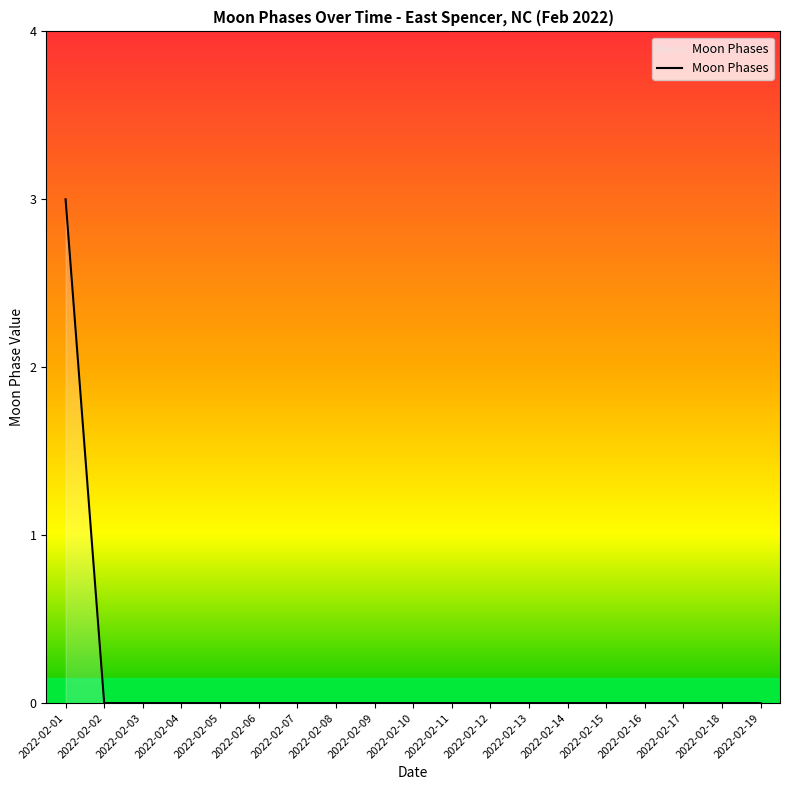

Reading left to right, extract all data points from this chart.

2022-02-01=3	2022-02-02=0	2022-02-03=0	2022-02-04=0	2022-02-05=0	2022-02-06=0	2022-02-07=0	2022-02-08=0	2022-02-09=0	2022-02-10=0	2022-02-11=0	2022-02-12=0	2022-02-13=0	2022-02-14=0	2022-02-15=0	2022-02-16=0	2022-02-17=0	2022-02-18=0	2022-02-19=0